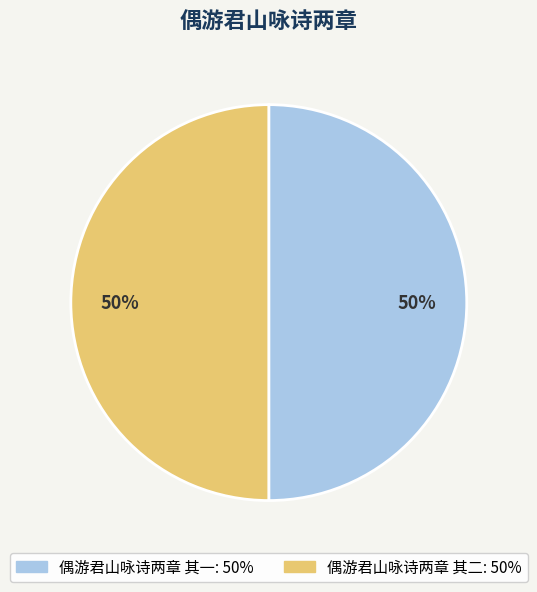

To the nearest percent, what percentage of the pie is 偶游君山咏诗两章 其一?

50%